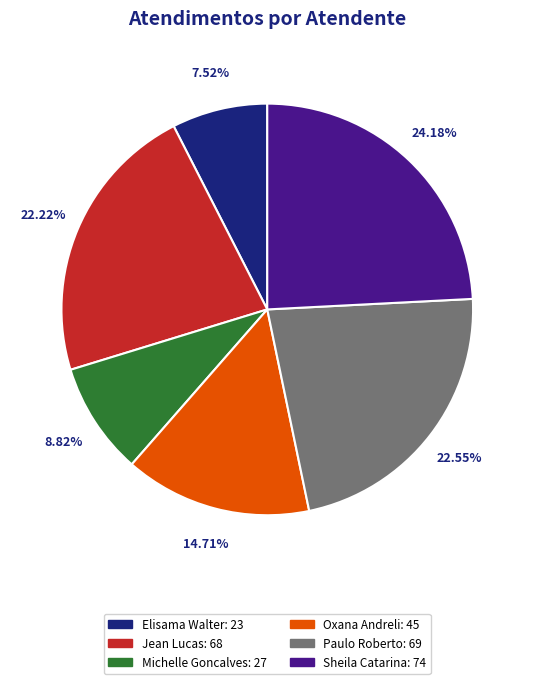

Is there a majority slice in this chart?

No